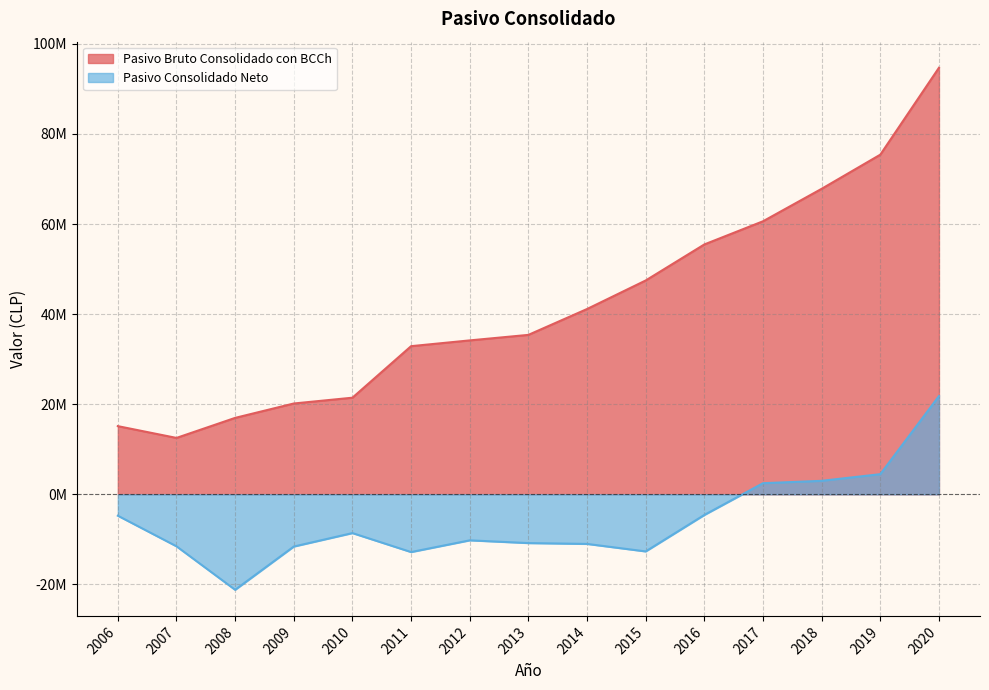

How many data points in Pasivo Consolidado Neto are above -10220622?

7